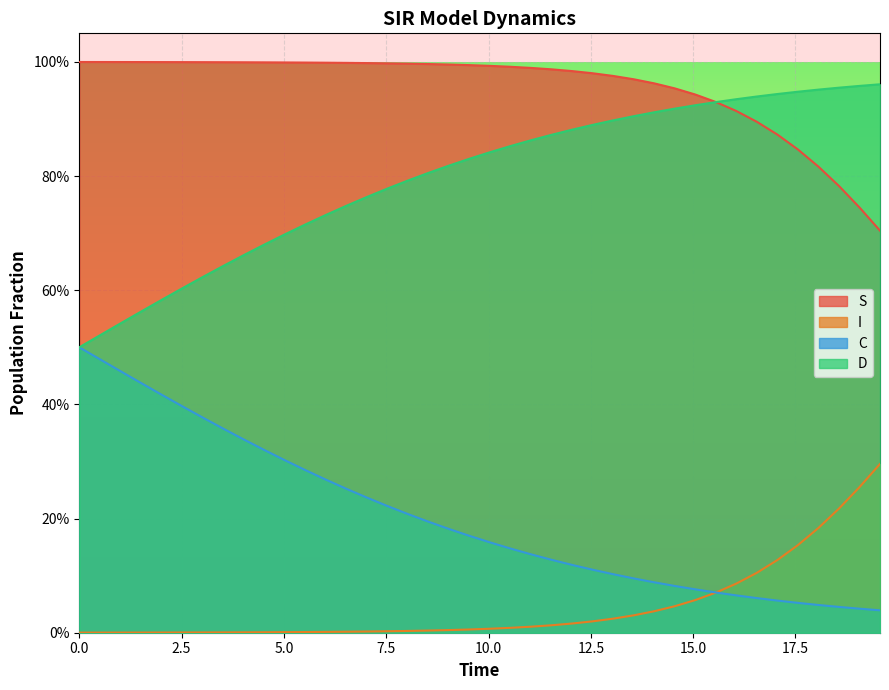

Which series has the widest spread of values?

C